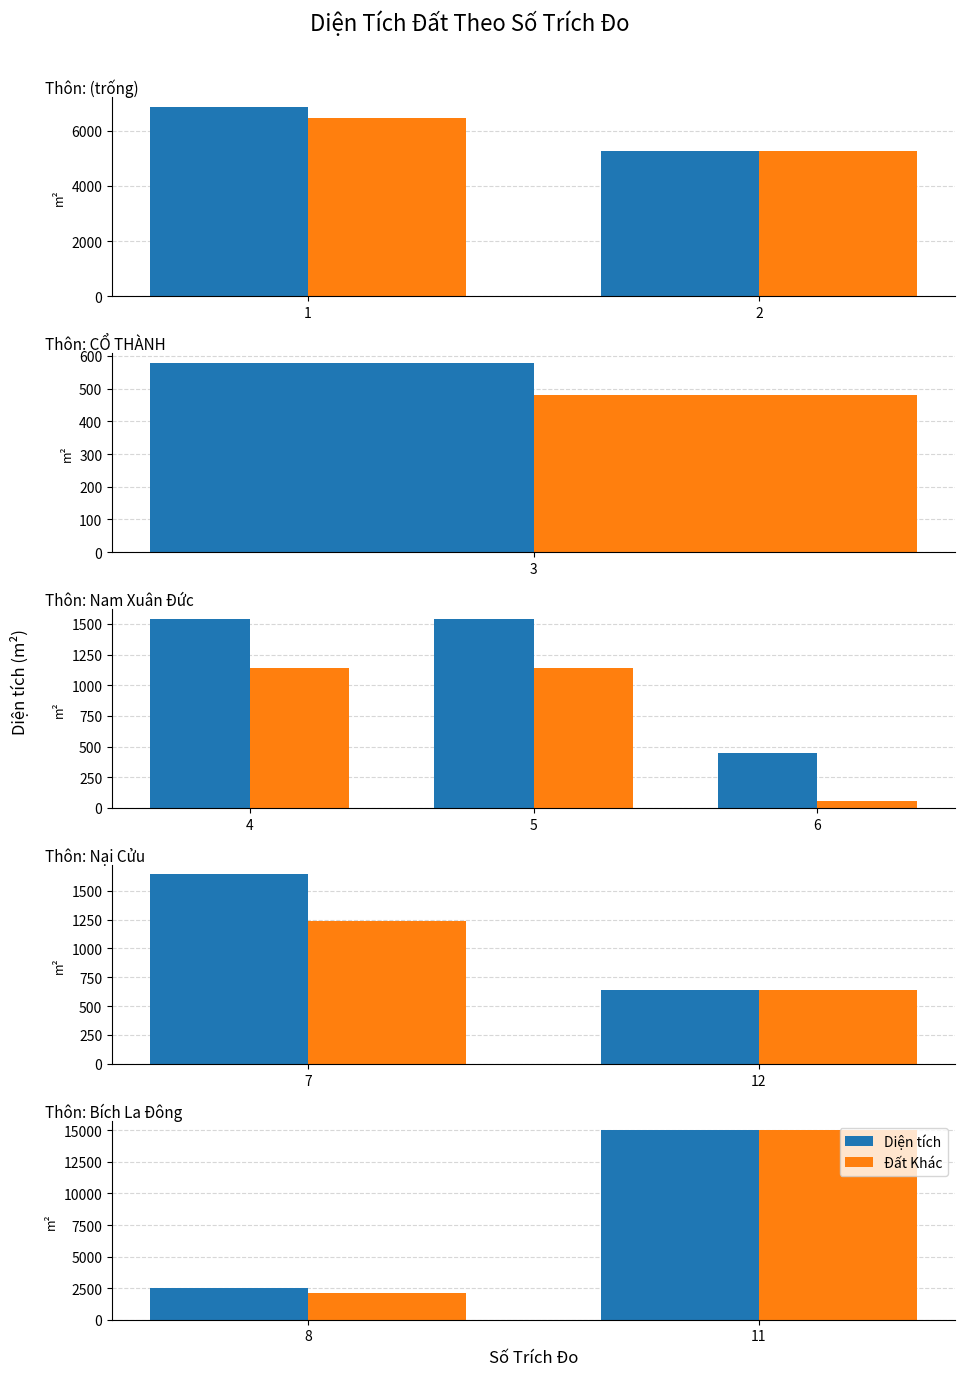

Is the value of Đất Khác at 11 greater than the value of Diện tích at 11?

No